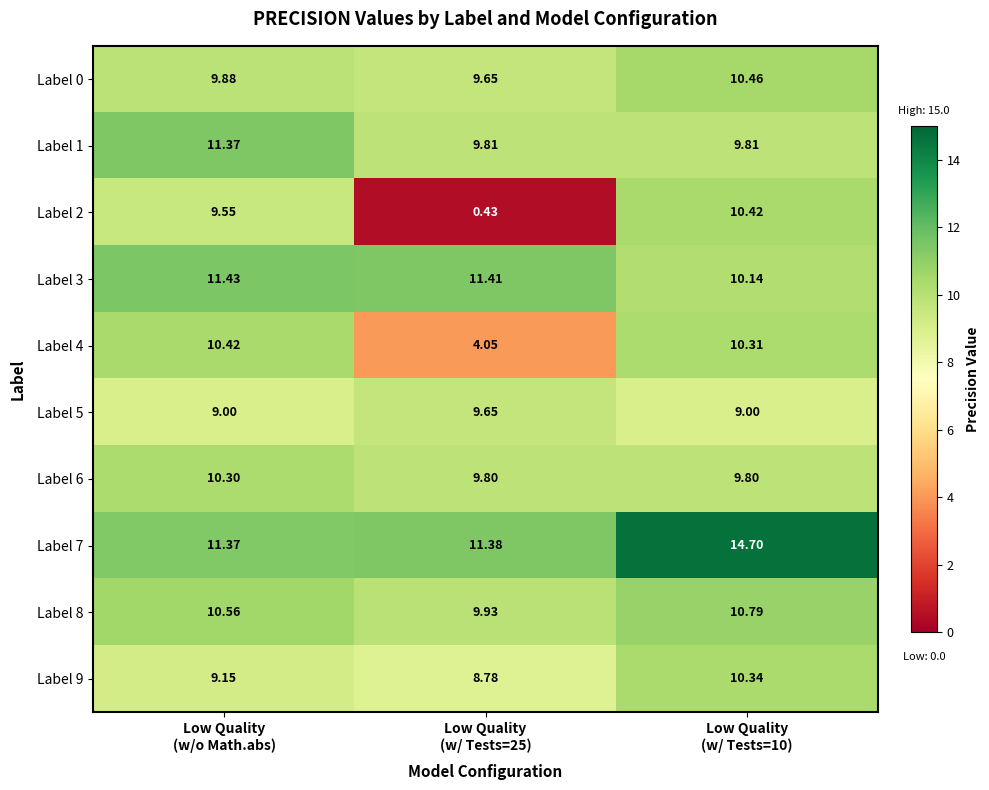

How many data points does each series have?

3